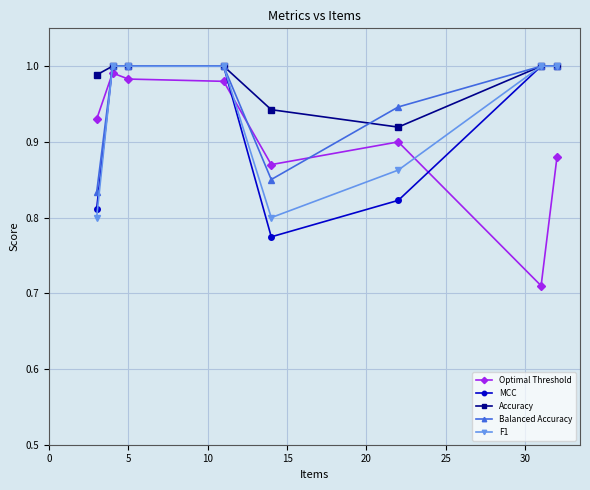

True or false: Optimal Threshold and F1 cross at least once.

True